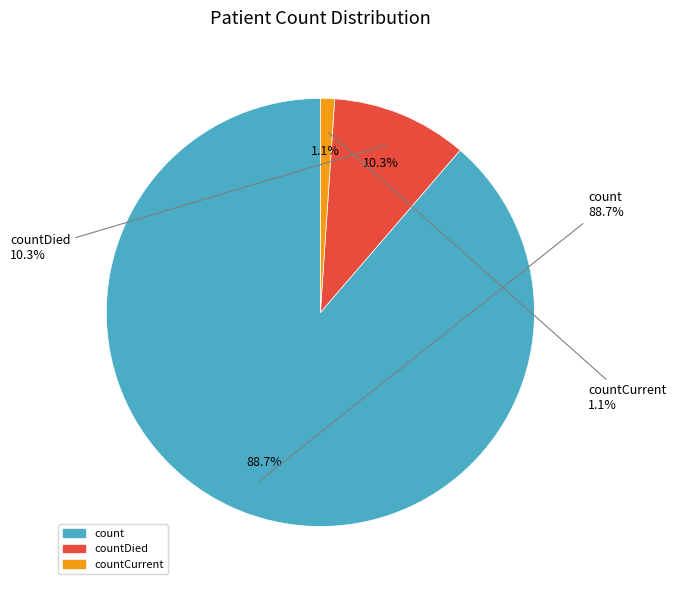

Is it true that count is 77% of the pie?

False